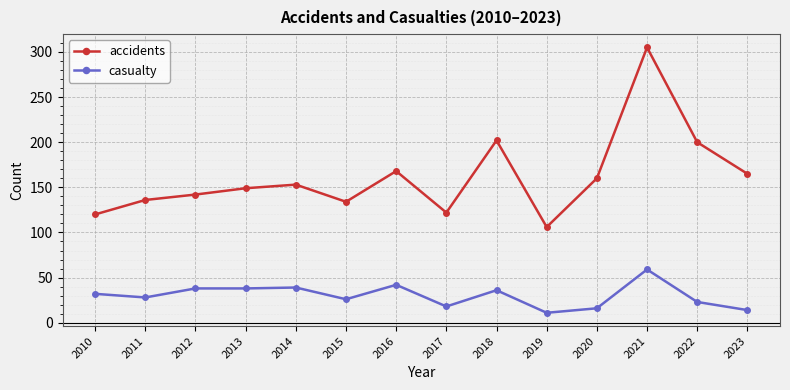

In accidents, how many points are lower than both neighbors (excluding endpoints)?

3